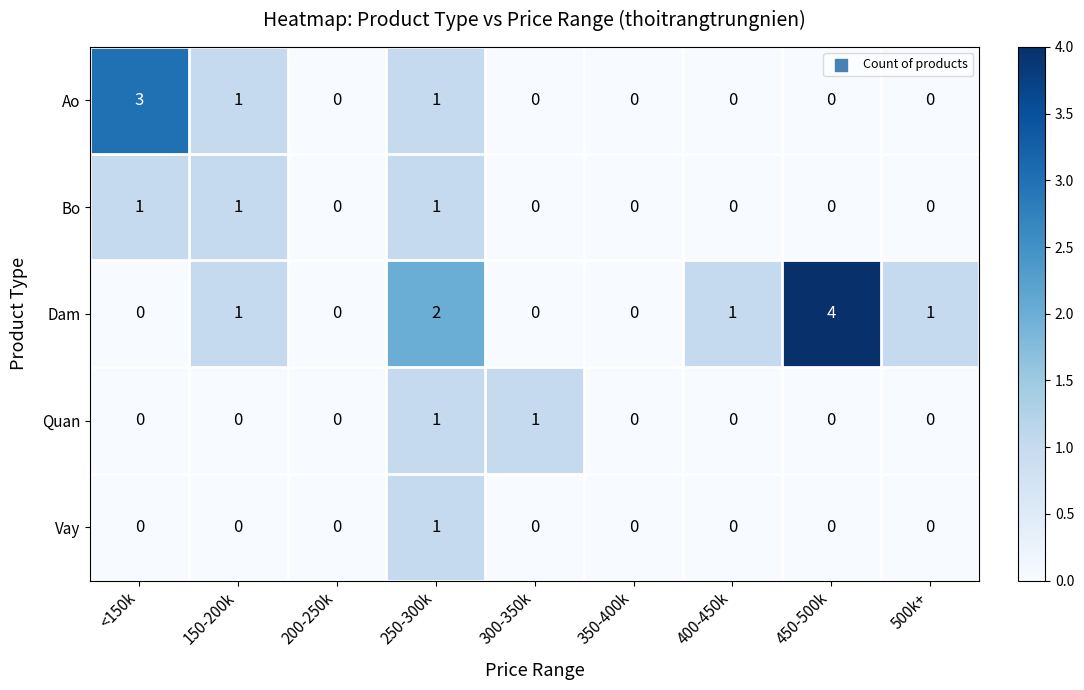

The Dam series shows -2 at 300-350k. True or false?

False